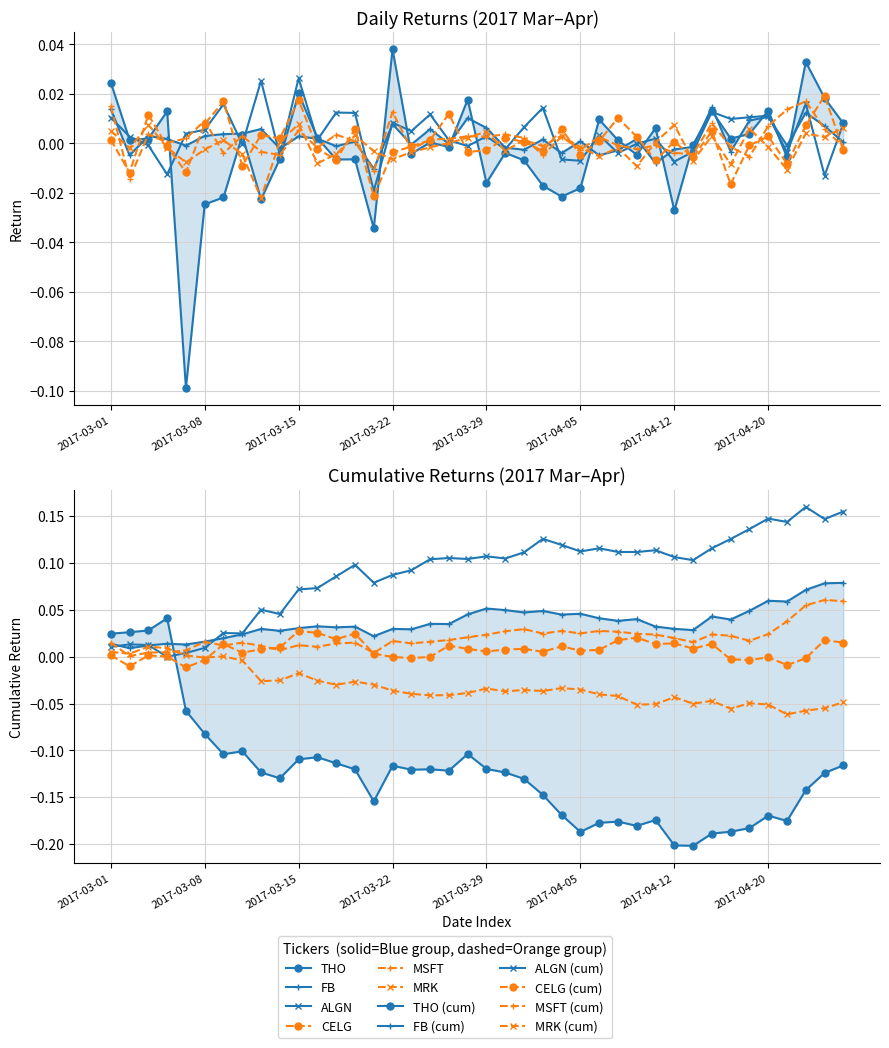

True or false: MRK has a value of 0.0 at 2017-03-31.

False